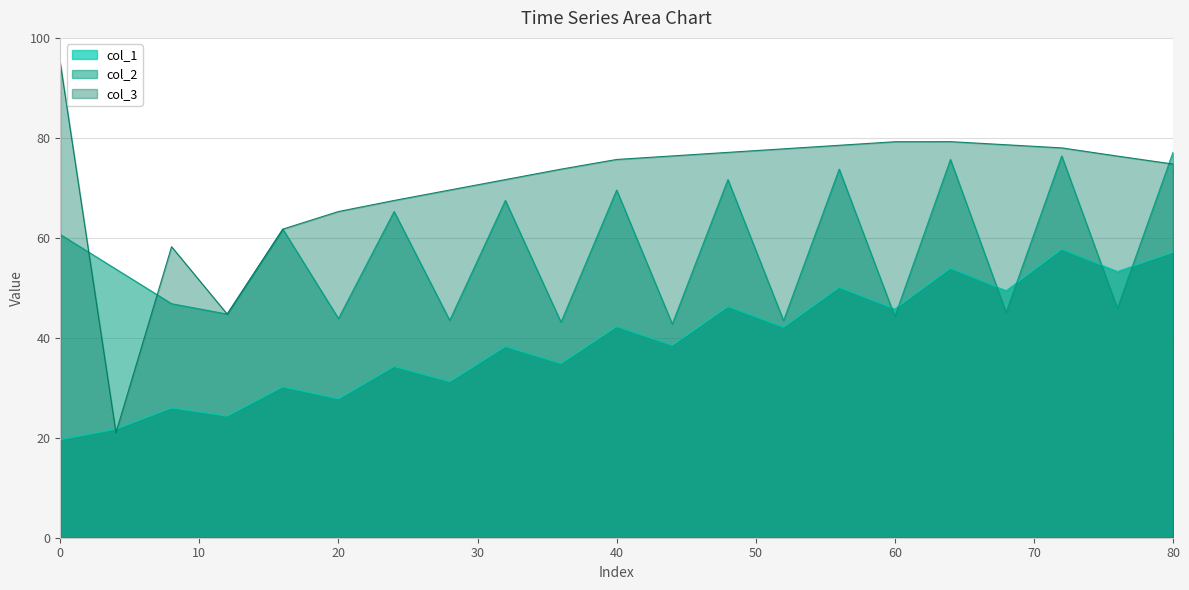

True or false: col_3 has more than 1 interior local peaks.

True